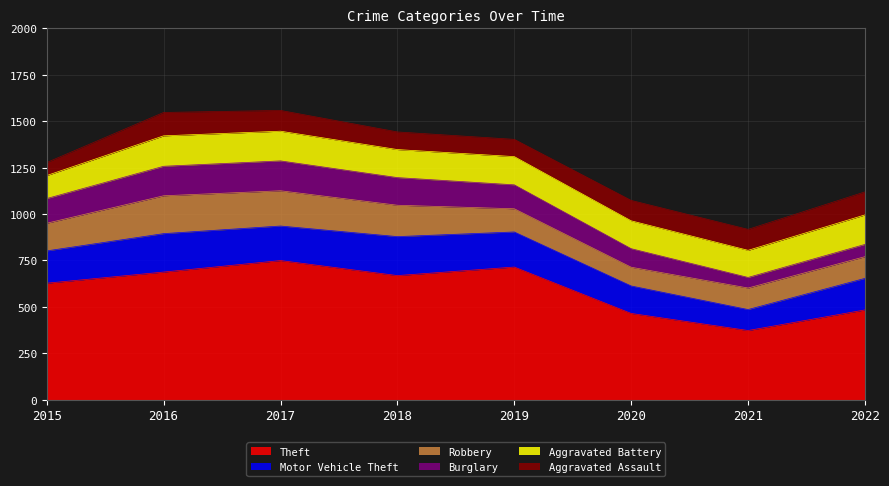

Reading right to left, what are all the values shown in this chart?

Theft: 2022=483	2021=372	2020=464	2019=714	2018=668	2017=749	2016=687	2015=627
Motor Vehicle Theft: 2022=170	2021=113	2020=148	2019=189	2018=210	2017=186	2016=207	2015=174
Robbery: 2022=117	2021=116	2020=101	2019=125	2018=169	2017=190	2016=204	2015=149
Burglary: 2022=66	2021=57	2020=100	2019=129	2018=149	2017=161	2016=159	2015=133
Aggravated Battery: 2022=159	2021=146	2020=150	2019=152	2018=151	2017=160	2016=164	2015=124
Aggravated Assault: 2022=124	2021=113	2020=110	2019=93	2018=95	2017=112	2016=126	2015=70